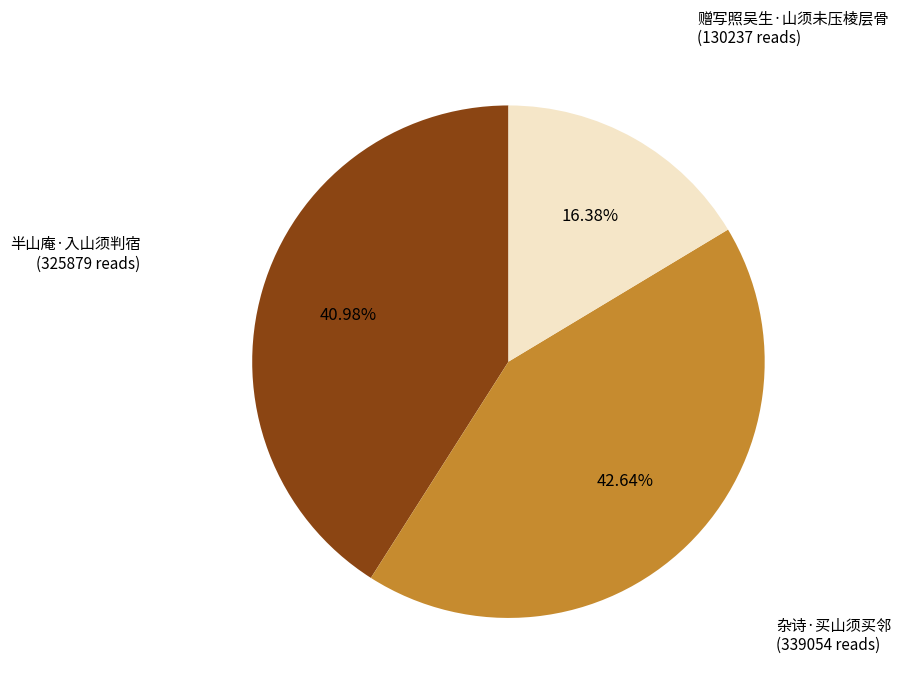

Does any single category account for the majority?

No